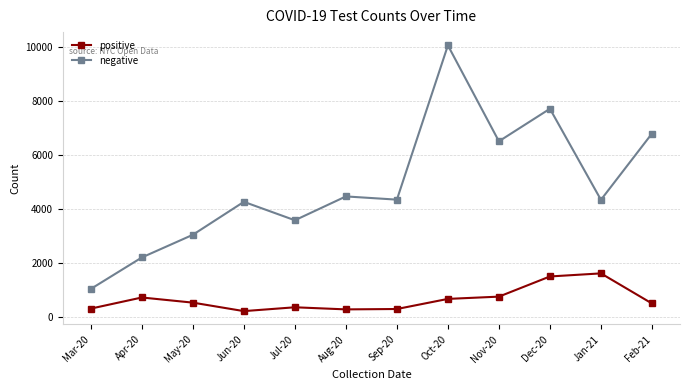

Which series changed the most between Jun-20 and Dec-20?

negative